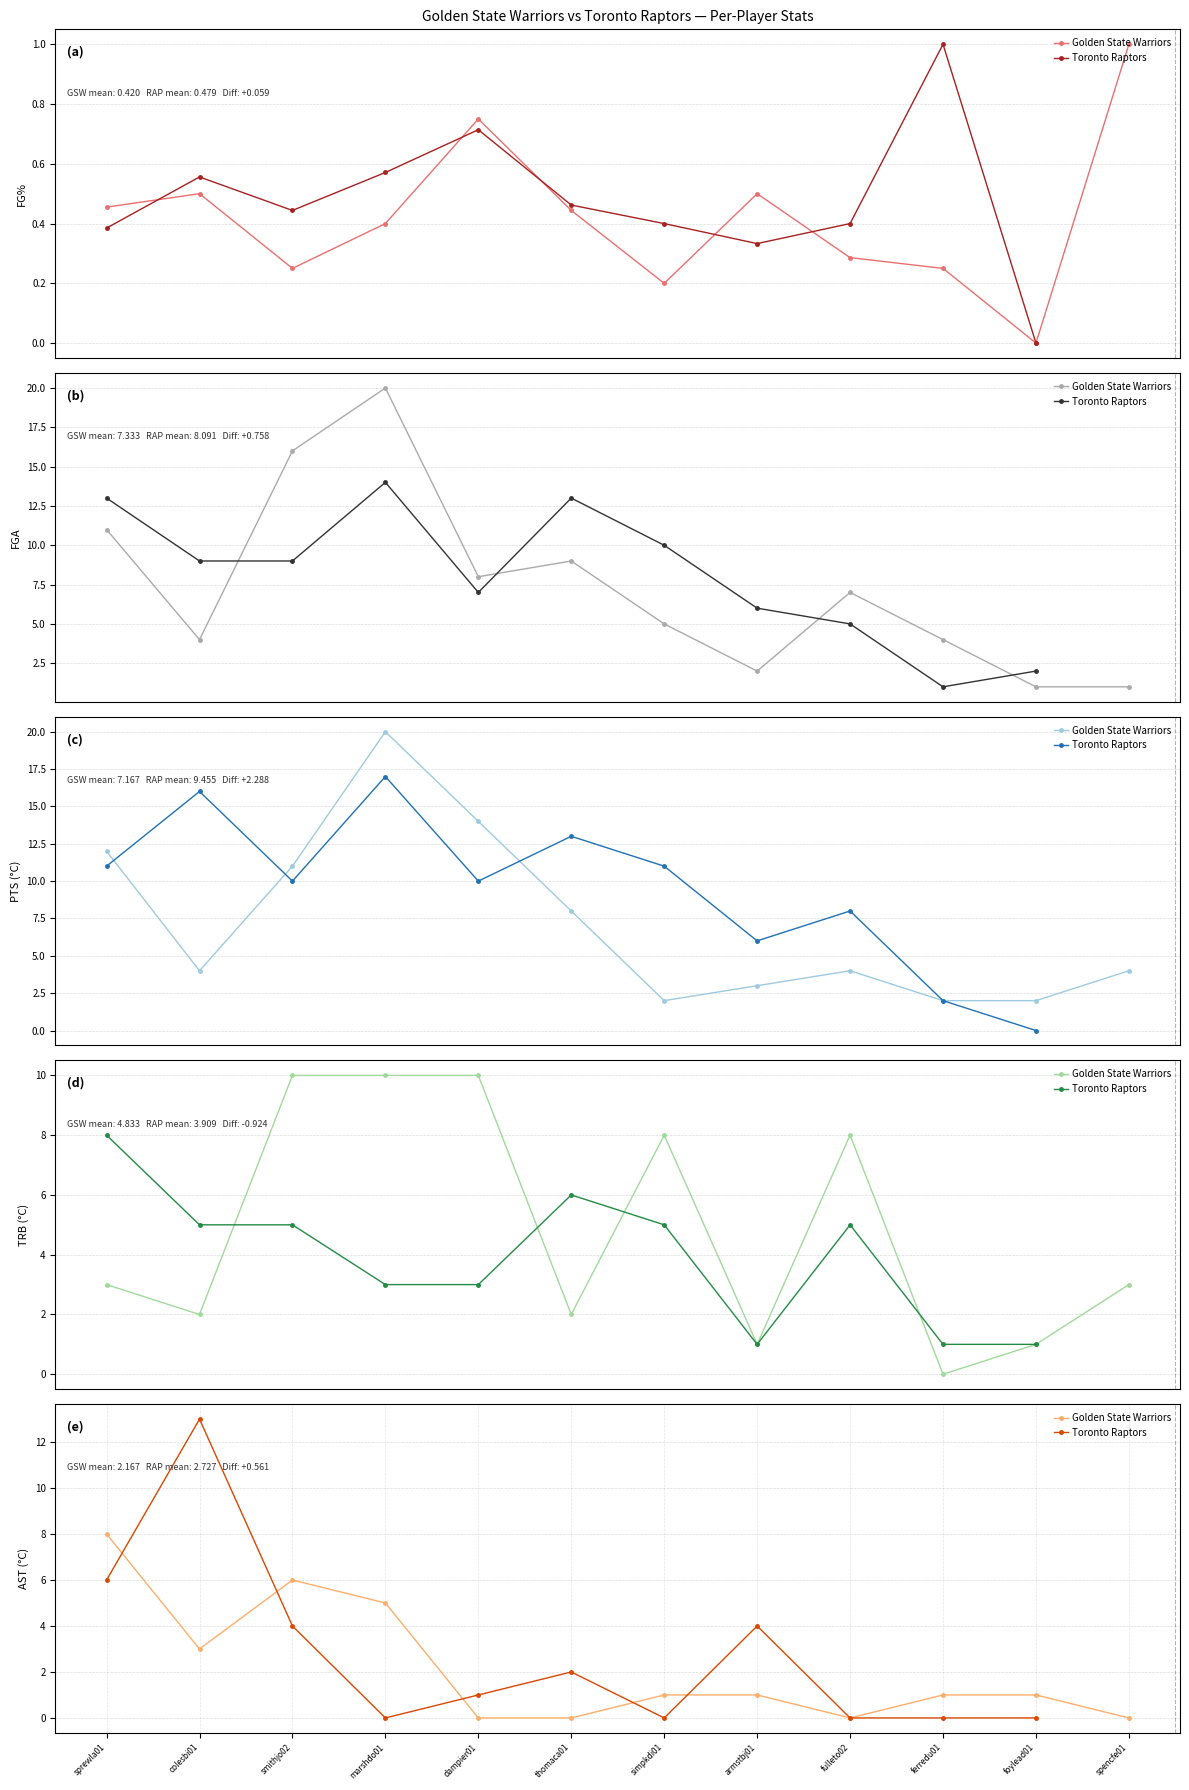

What is the difference between the second highest and minimum values in the TRB series?

10.0